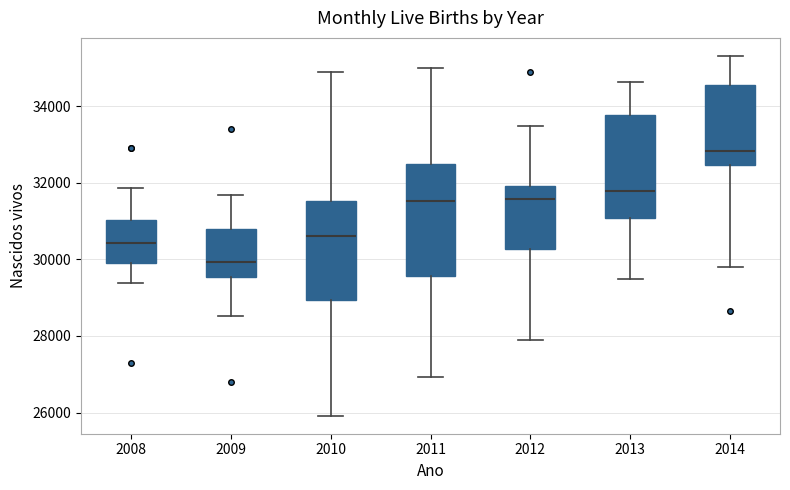

Reading left to right, transcribe this box plot: for each box, give where its median line is, the range the box spans, and where its two whiskers end, as read against the y-axis. The values are not printed on the chart, so give them approximately, as read against the axis.

2008: median 30400, box 30000 to 31000, whiskers 29400 to 31800
2009: median 30000, box 29600 to 30800, whiskers 28600 to 31600
2010: median 30600, box 29000 to 31600, whiskers 26000 to 34800
2011: median 31600, box 29600 to 32400, whiskers 27000 to 35000
2012: median 31600, box 30200 to 32000, whiskers 28000 to 33400
2013: median 31800, box 31000 to 33800, whiskers 29400 to 34600
2014: median 32800, box 32400 to 34600, whiskers 29800 to 35400